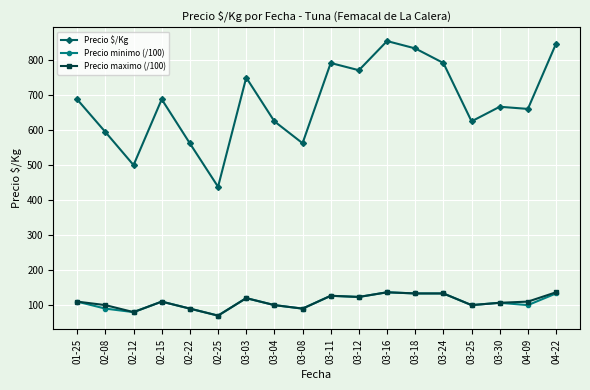

The value of Precio maximo (/100) at 03-30 is 106.7. True or false?

True